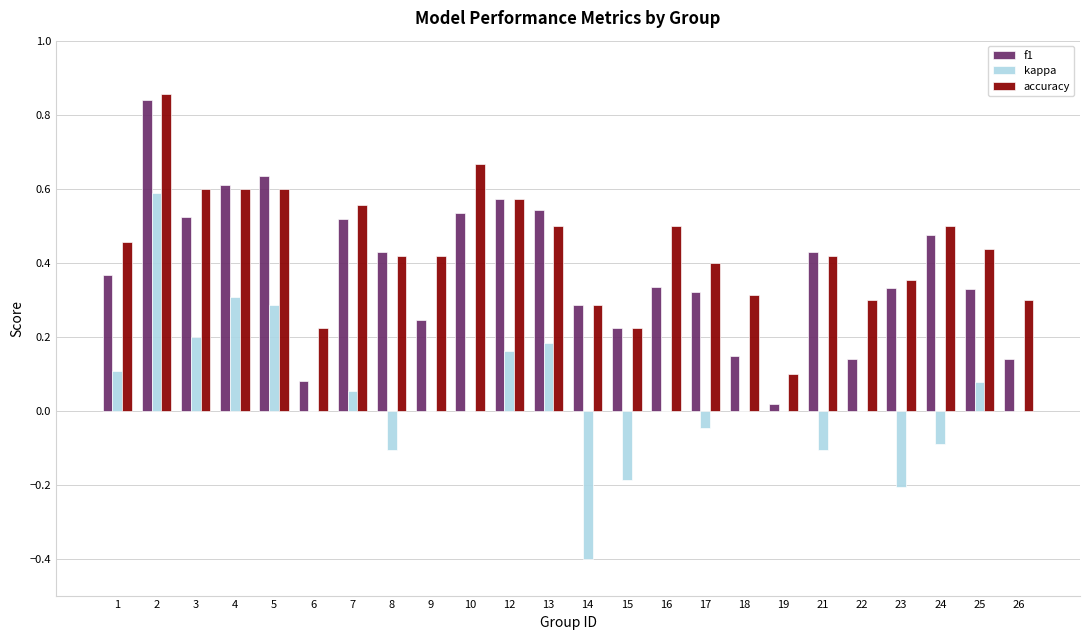

Which series has the largest total across all categories?

accuracy